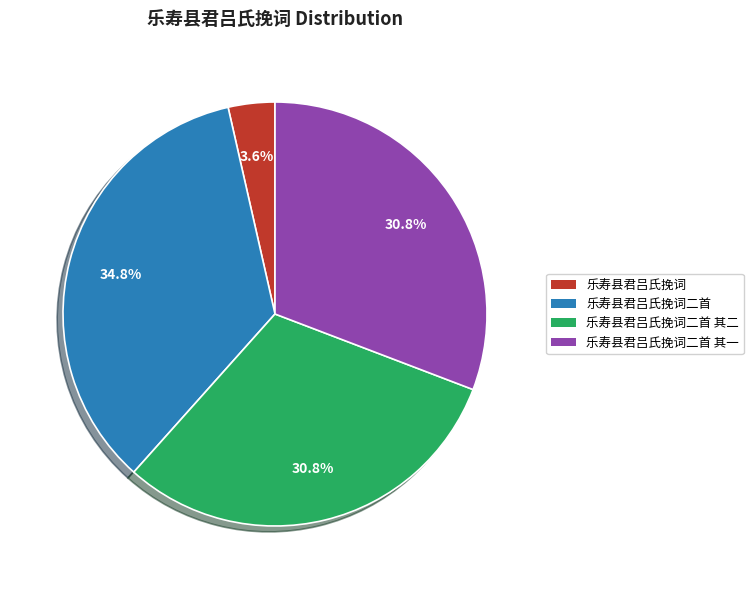

Is there a majority slice in this chart?

No